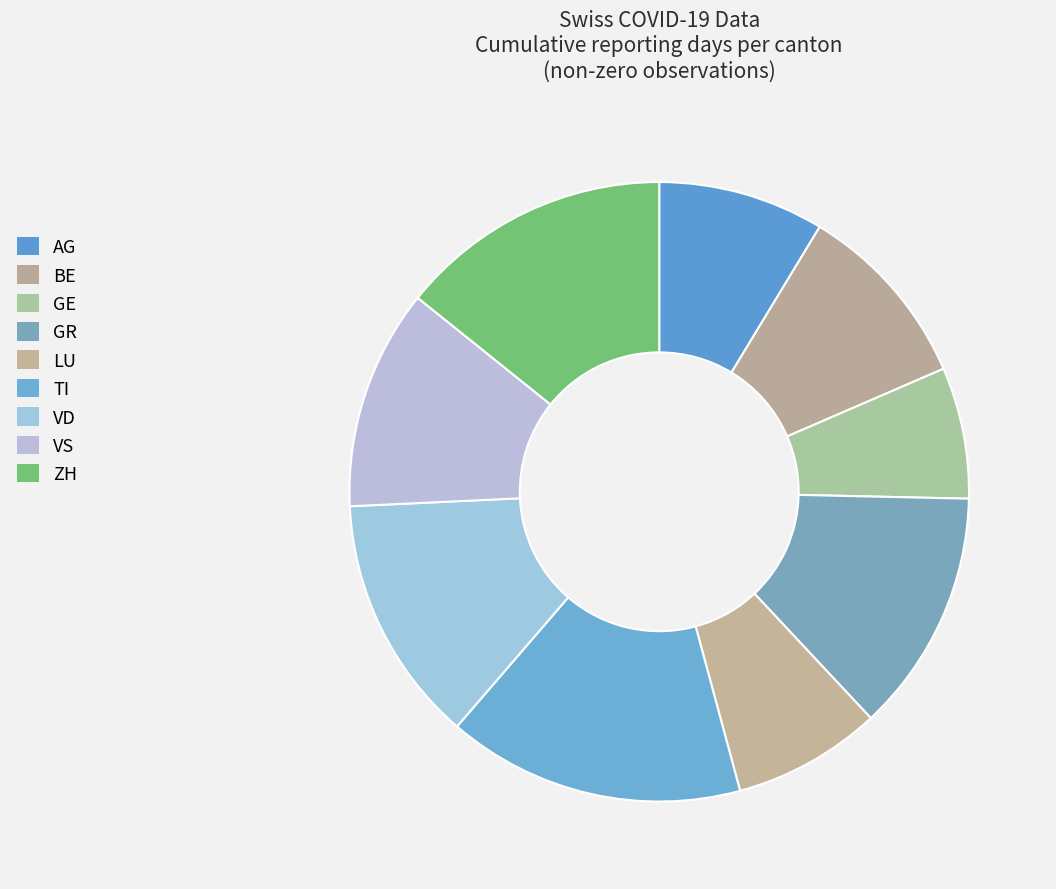

How many slices are in this pie chart?

9